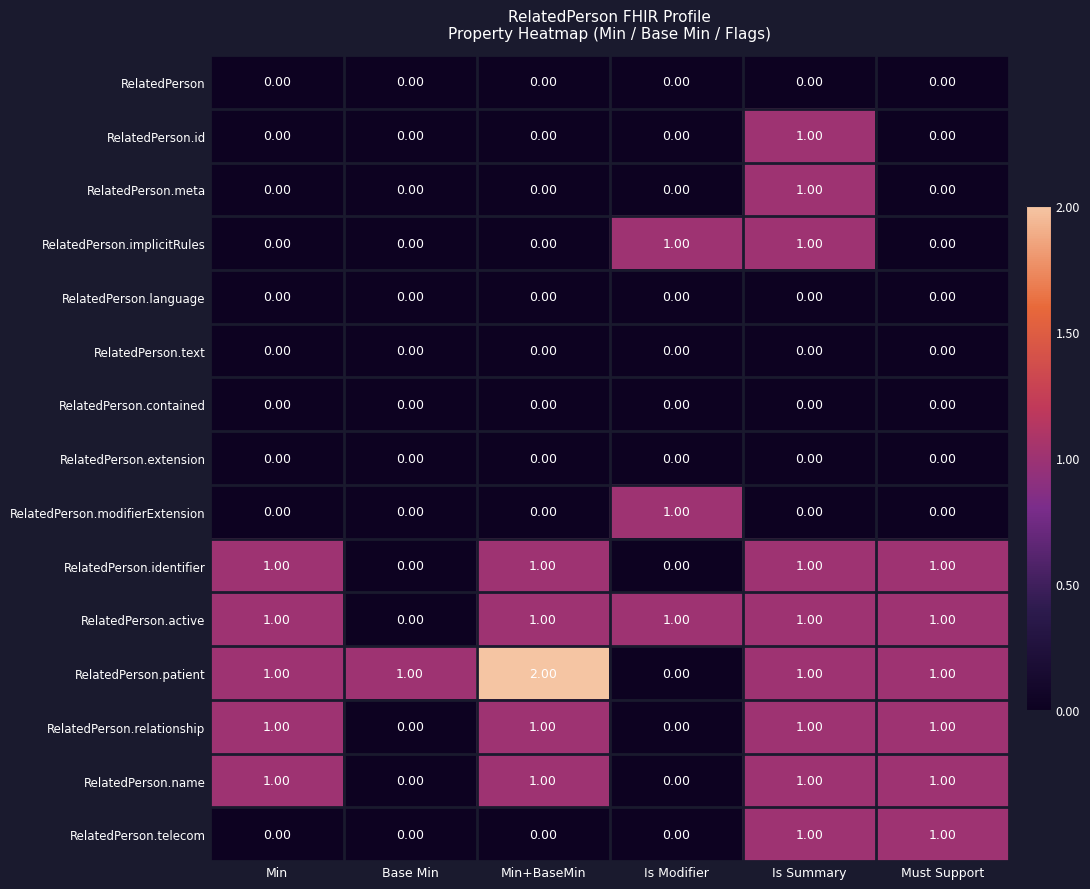

At how many categories does at least one series exceed 0?

6